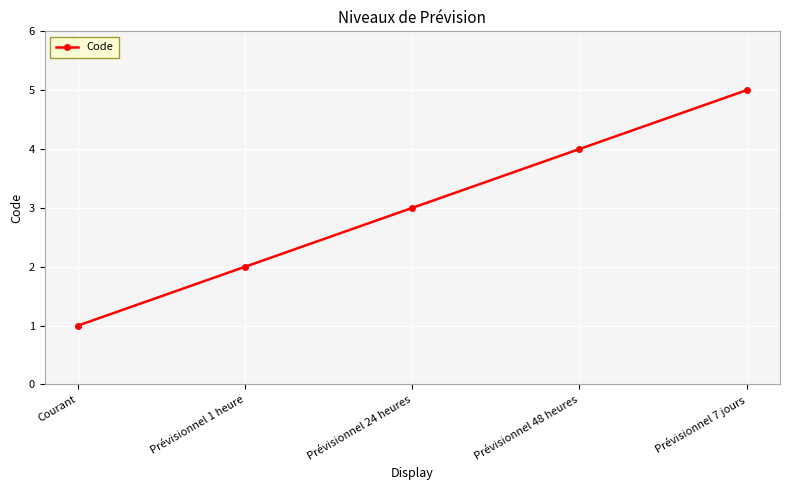

The chart shows a value of 3 at Prévisionnel 24 heures. True or false?

True